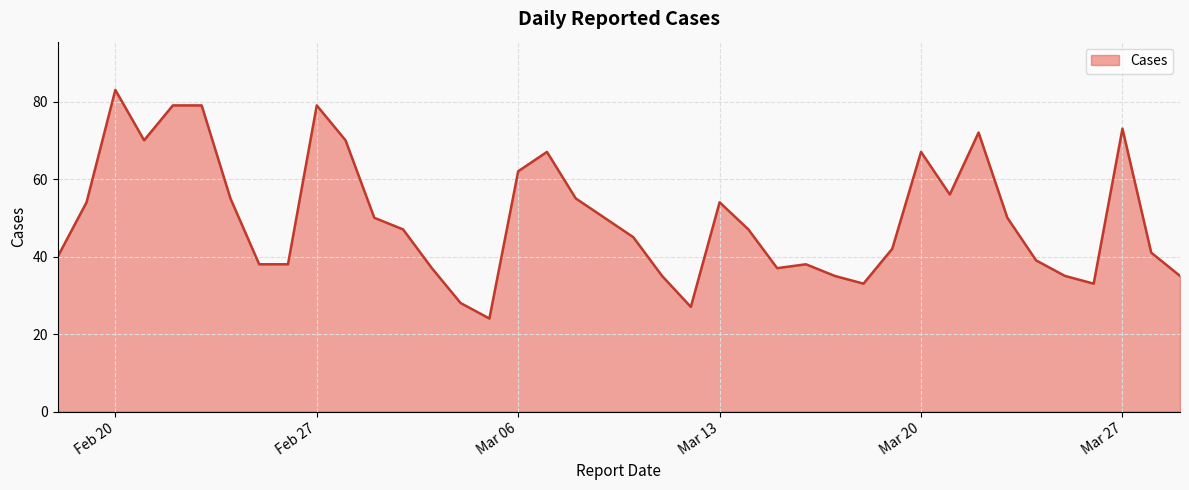

What is the minimum value shown in the chart?

24